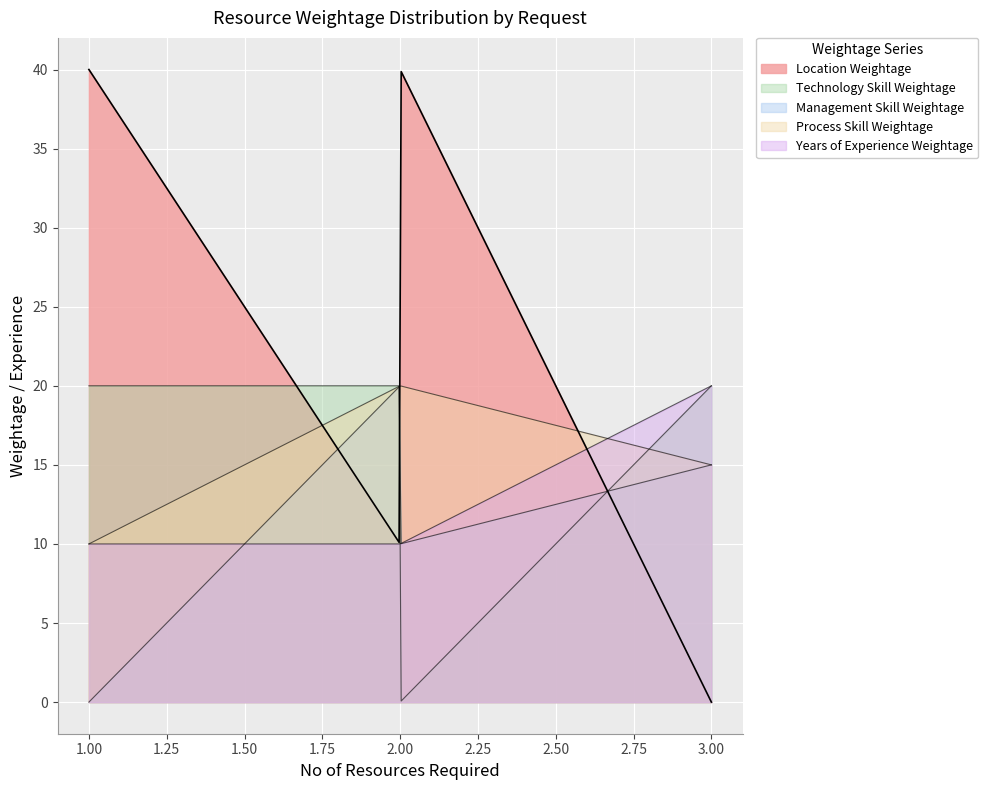

How many lines are shown in the chart?

5